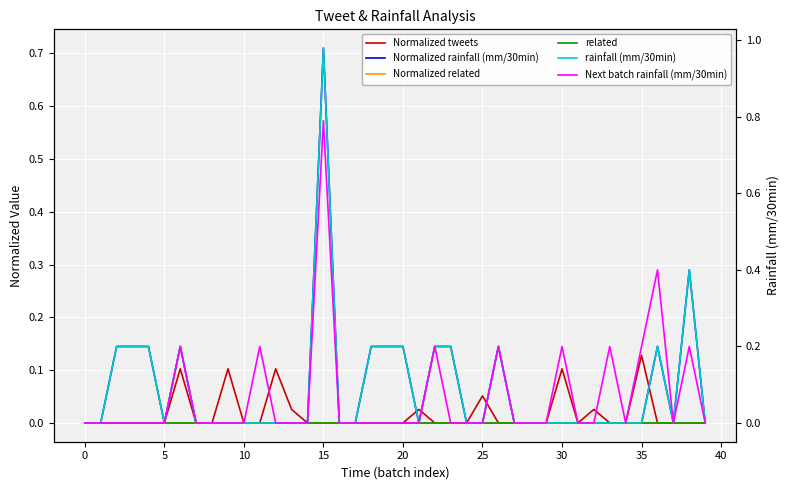

Rank the series by their maximum value, from lowest to highest.

Normalized related, related, Normalized tweets, Normalized rainfall (mm/30min), Next batch rainfall (mm/30min), rainfall (mm/30min)